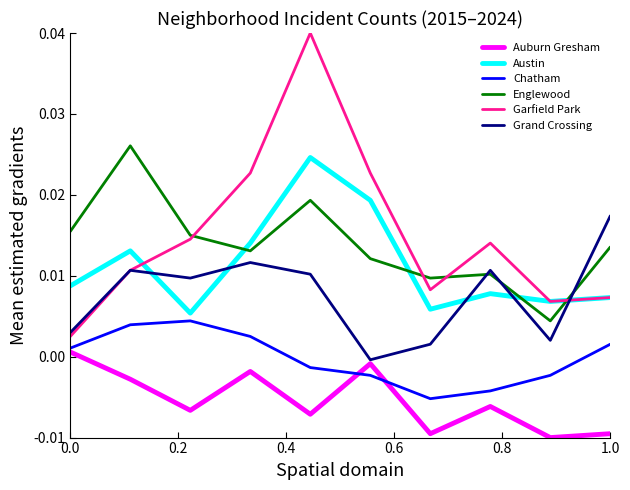

At how many categories does at least one series exceed 0?

10